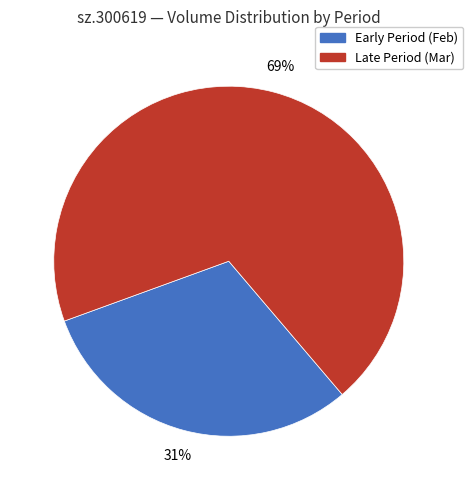

To the nearest percent, what is the average slice percentage?

50%